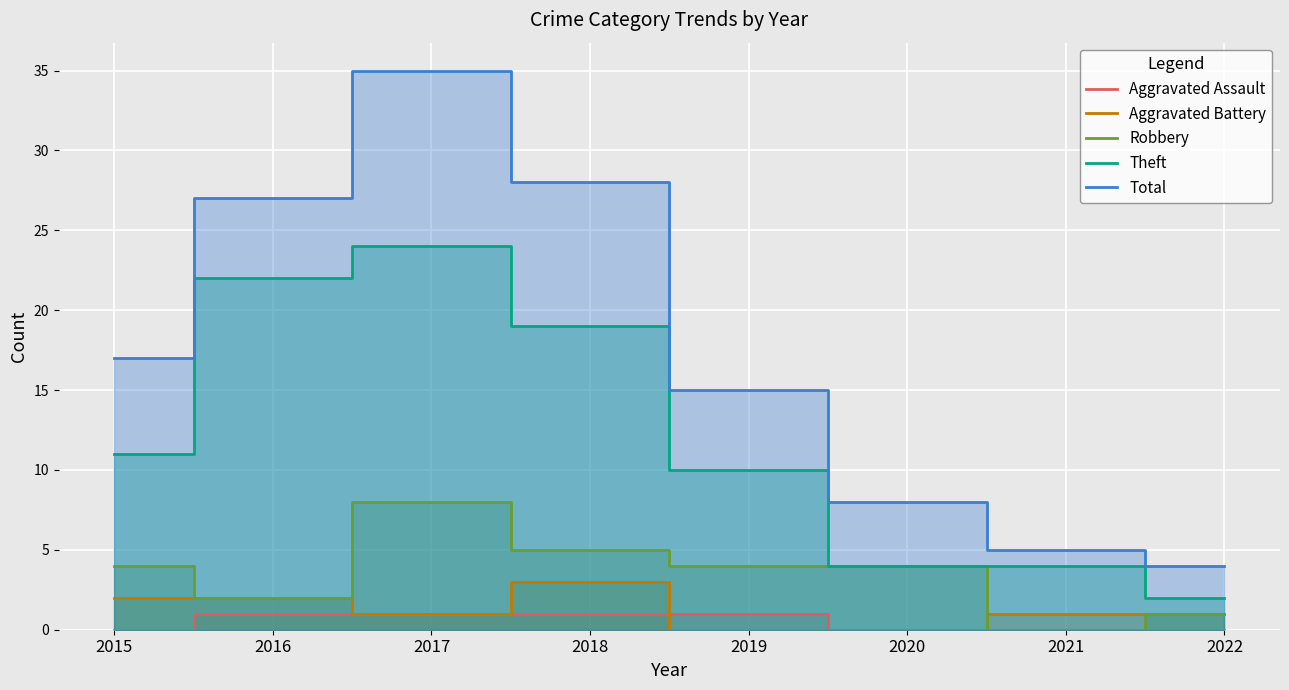

Count the number of data series in this chart.

5